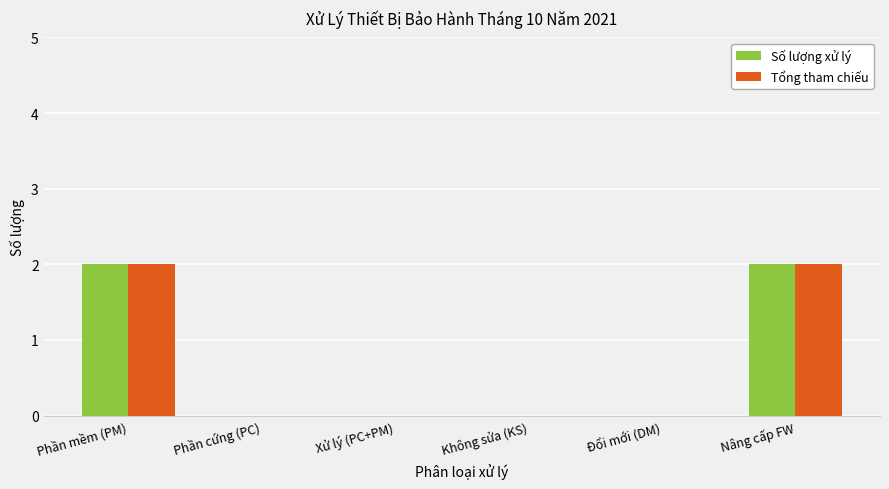

True or false: Tổng tham chiếu has a value of 0 at Phần cứng (PC).

True